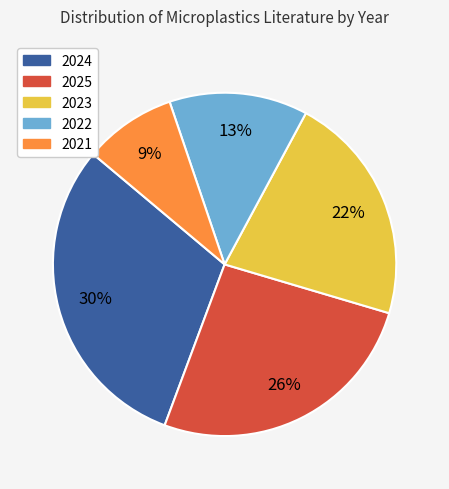

Is it true that 2025 is 26% of the pie?

True